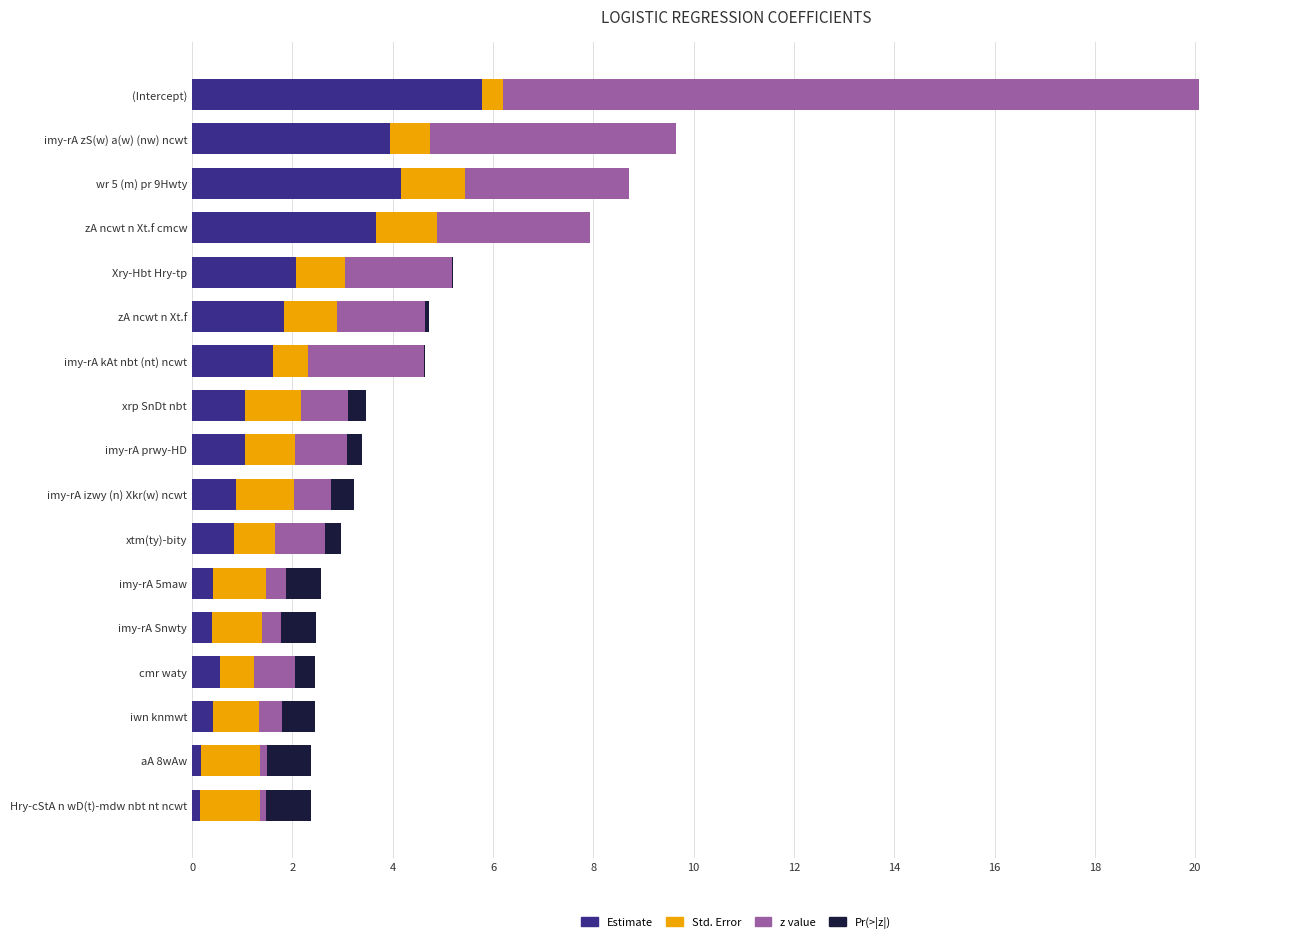

What are all the series names shown in the legend?

Estimate, Std. Error, z value, Pr(>|z|)